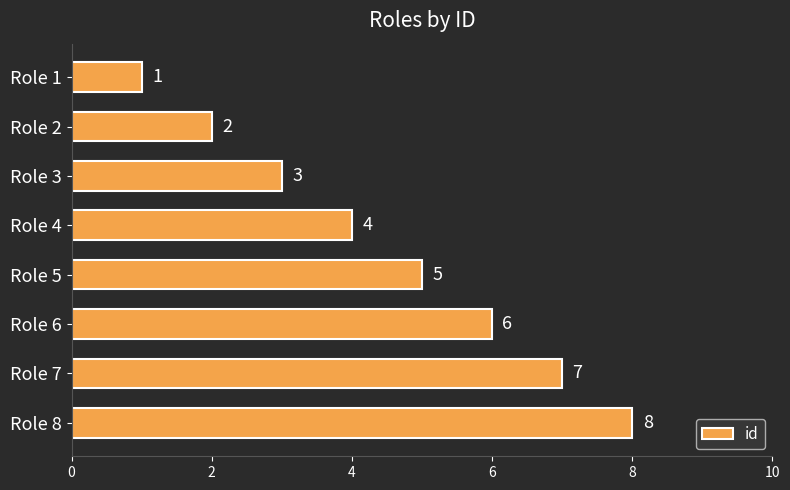

Which has a higher value, Role 5 or Role 4?

Role 5